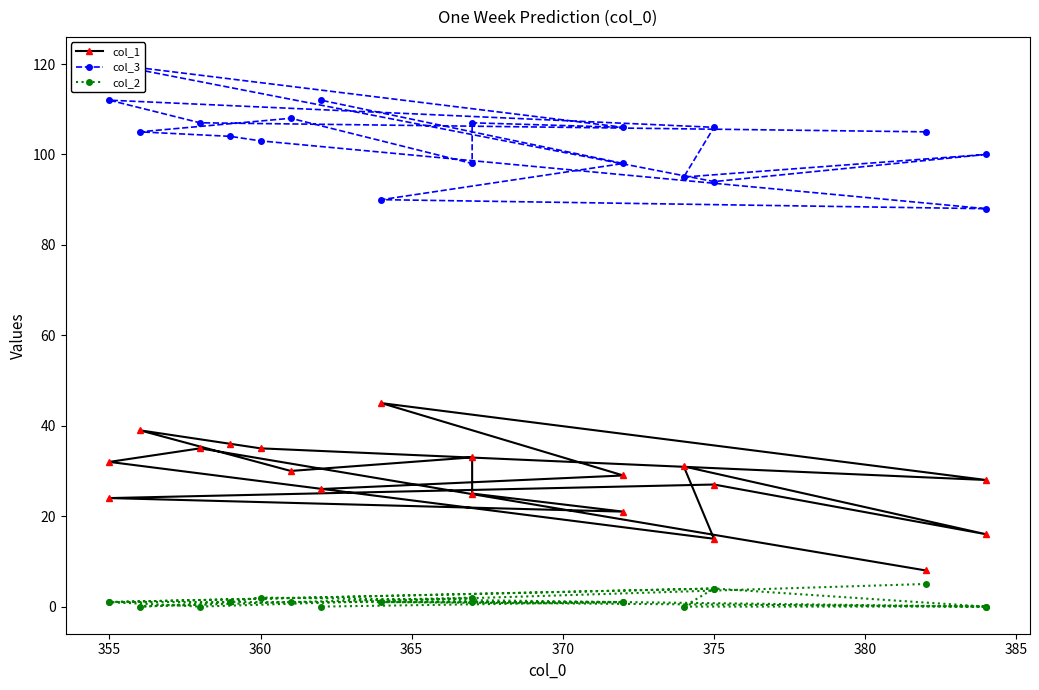

How many lines are shown in the chart?

3